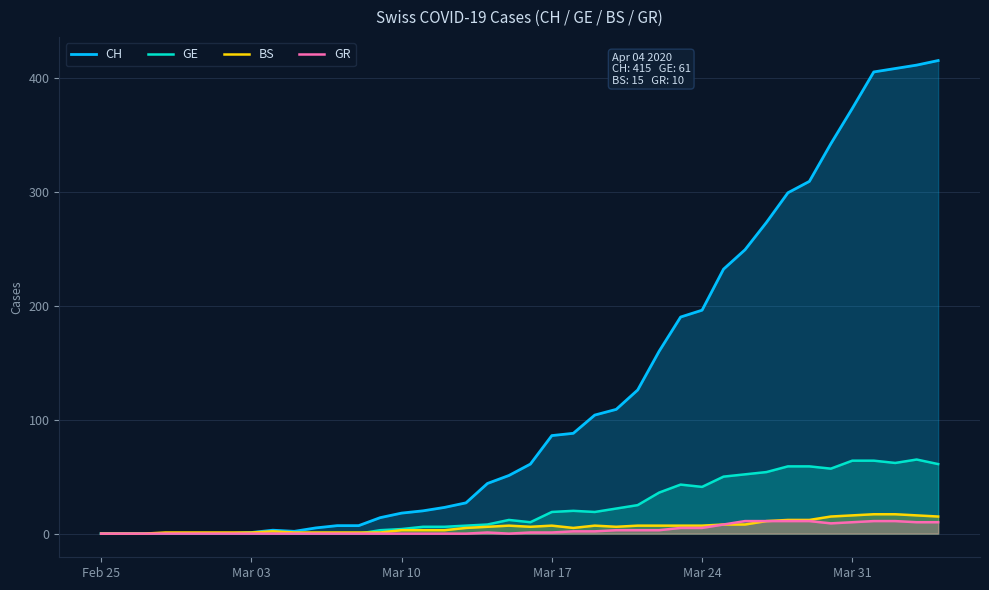

Which series has the widest spread of values?

CH